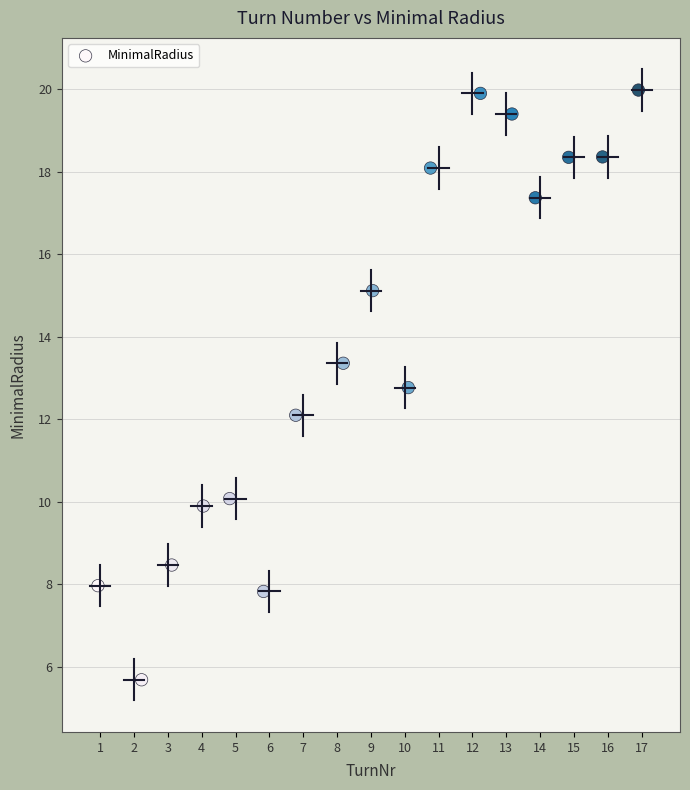

What is the range of X values (max minus min)?

16.0